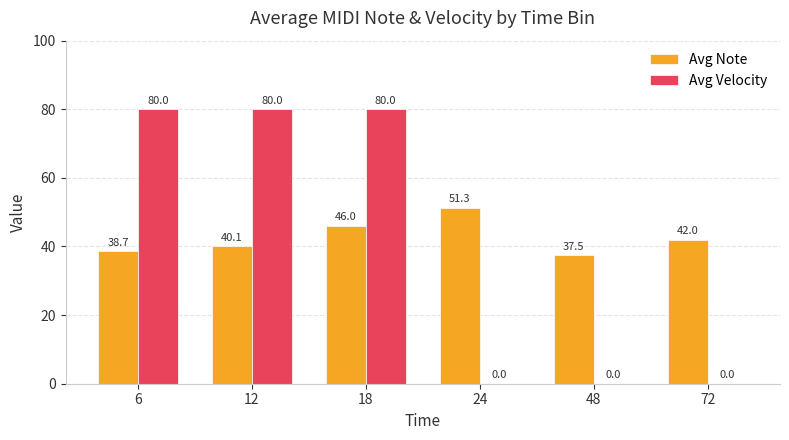

The value of Avg Note at 6 is 62.6. True or false?

False